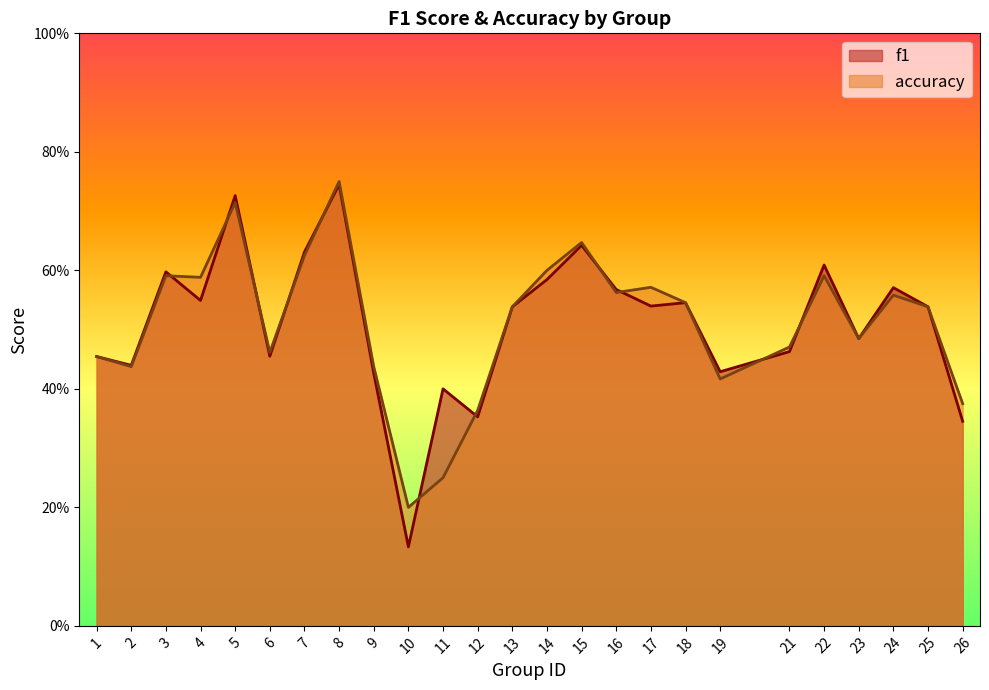

The accuracy series shows 0.6 at 4. True or false?

True